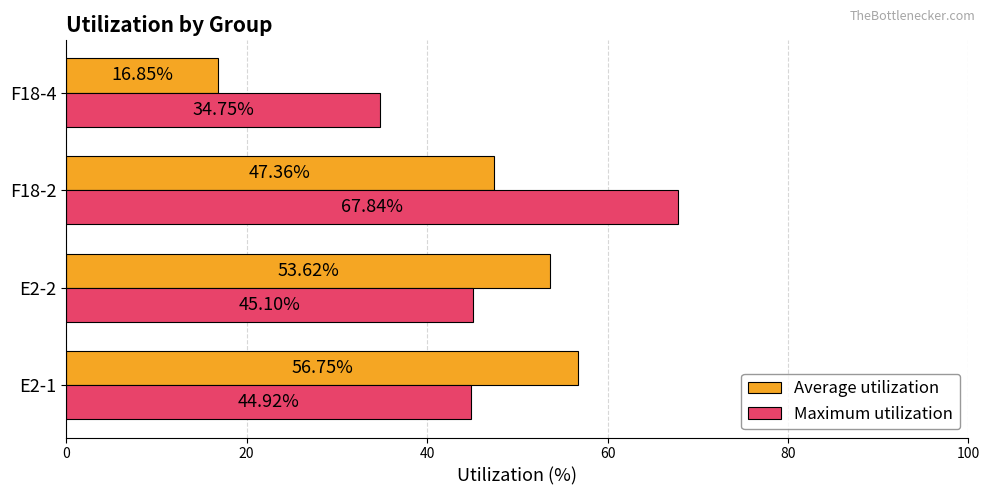

Which category has the lowest value across all series?

F18-4